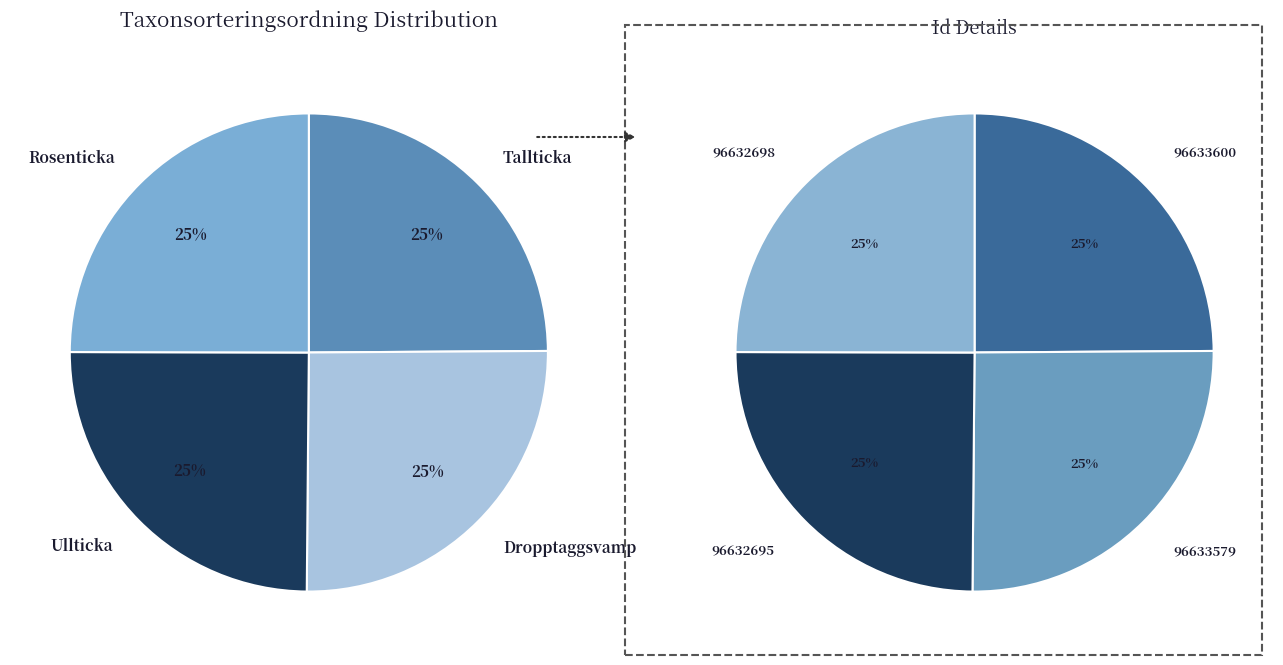

Which category has the biggest portion of the pie?

Dropptaggsvamp